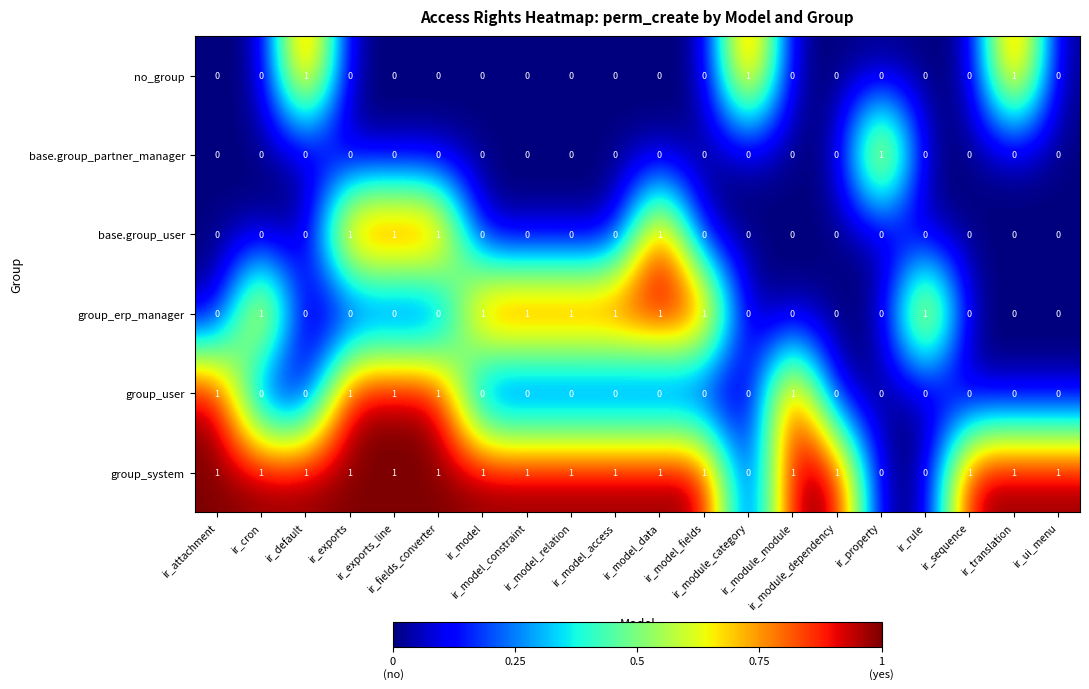

At how many categories does at least one series exceed 0?

20